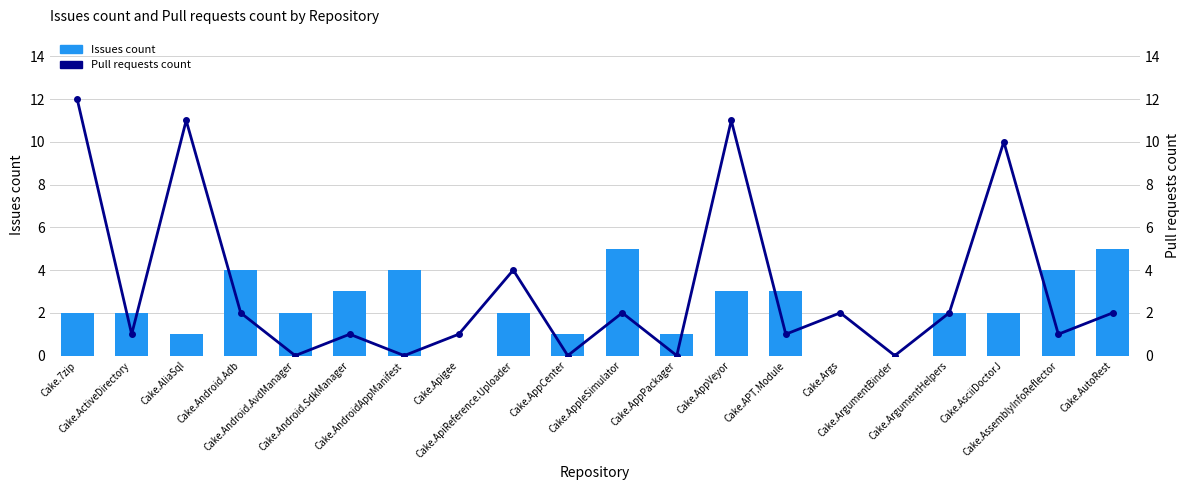

Between Cake.ArgumentBinder and Cake.Android.Adb, which is larger?

Cake.Android.Adb